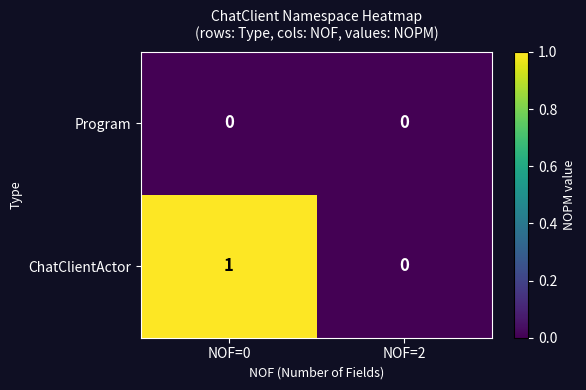

Is it true that Program equals 0 at NOF=0?

True